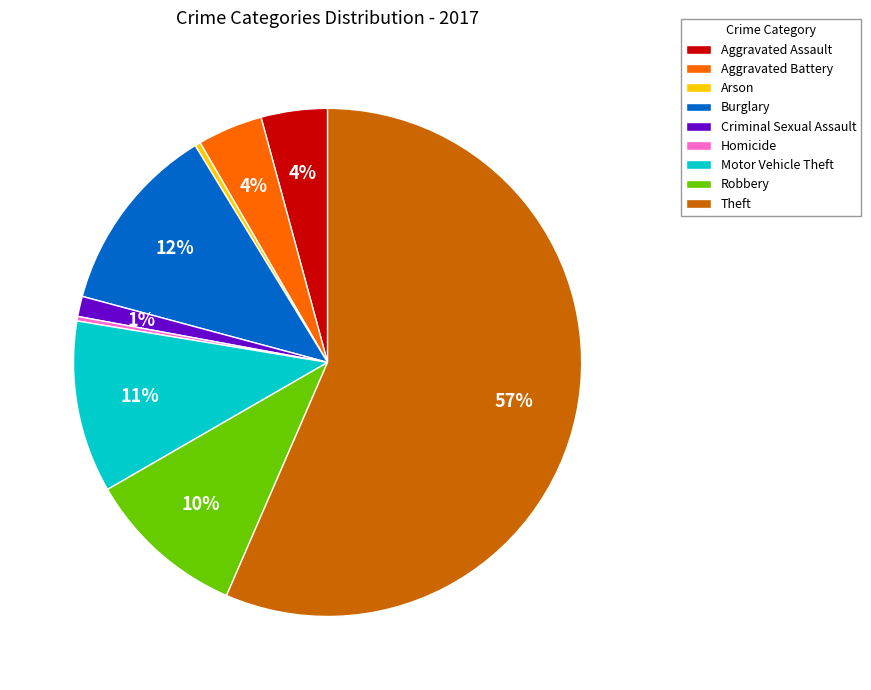

True or false: Aggravated Battery accounts for 4% of the total.

True